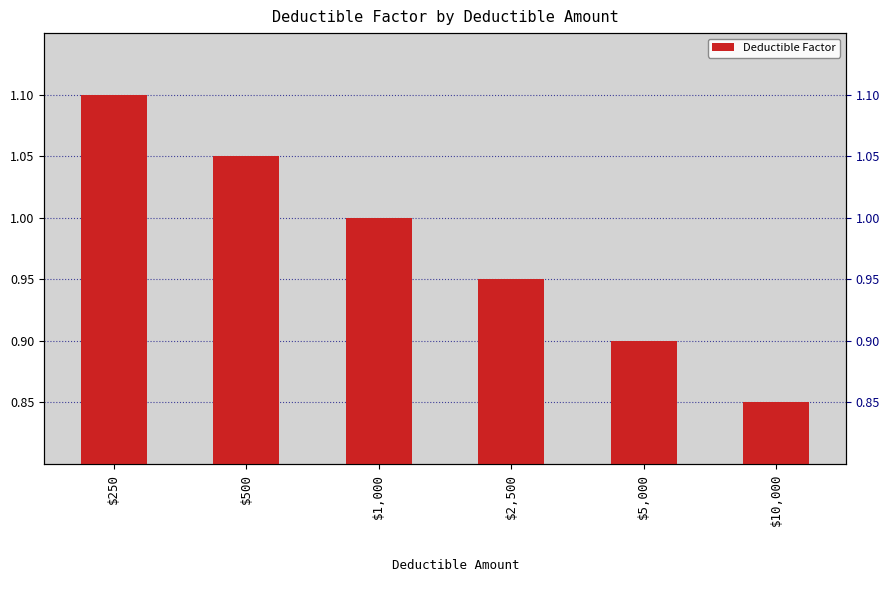

How many bars are there in total?

6